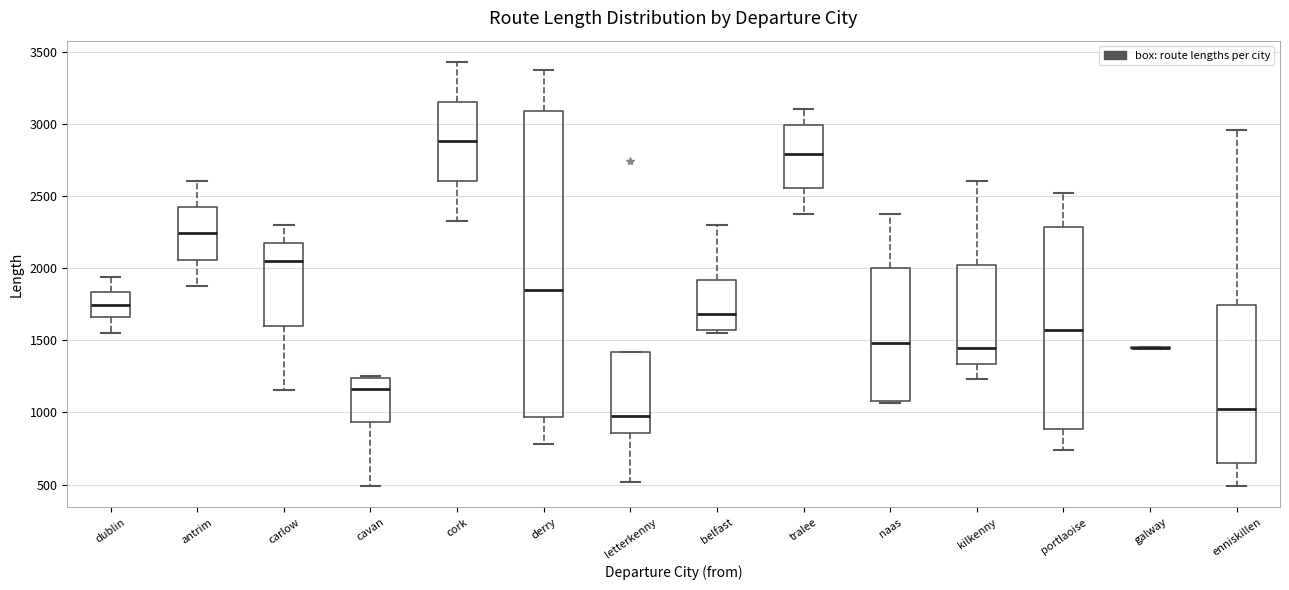

Reading left to right, transcribe this box plot: for each box, give where its median line is, the range the box spans, and where its two whiskers end, as read against the y-axis. The values are not printed on the chart, so give them approximately, as read against the axis.

dublin: median 1750, box 1650 to 1850, whiskers 1550 to 1950
antrim: median 2250, box 2050 to 2400, whiskers 1900 to 2600
carlow: median 2050, box 1600 to 2150, whiskers 1150 to 2300
cavan: median 1150, box 950 to 1250, whiskers 500 to 1250 (just above the box's upper edge)
cork: median 2900, box 2600 to 3150, whiskers 2350 to 3450
derry: median 1850, box 950 to 3100, whiskers 800 to 3400
letterkenny: median 950, box 850 to 1400, whiskers 500 to 1400
belfast: median 1700, box 1550 to 1900, whiskers 1550 (just below the box's lower edge) to 2300
tralee: median 2800, box 2550 to 3000, whiskers 2350 to 3100
naas: median 1500, box 1100 to 2000, whiskers 1050 to 2350
kilkenny: median 1450, box 1350 to 2000, whiskers 1250 to 2600
portlaoise: median 1550, box 900 to 2300, whiskers 750 to 2500
galway: box collapsed to a line at 1450, whiskers 1450 to 1450
enniskillen: median 1000, box 650 to 1750, whiskers 500 to 2950